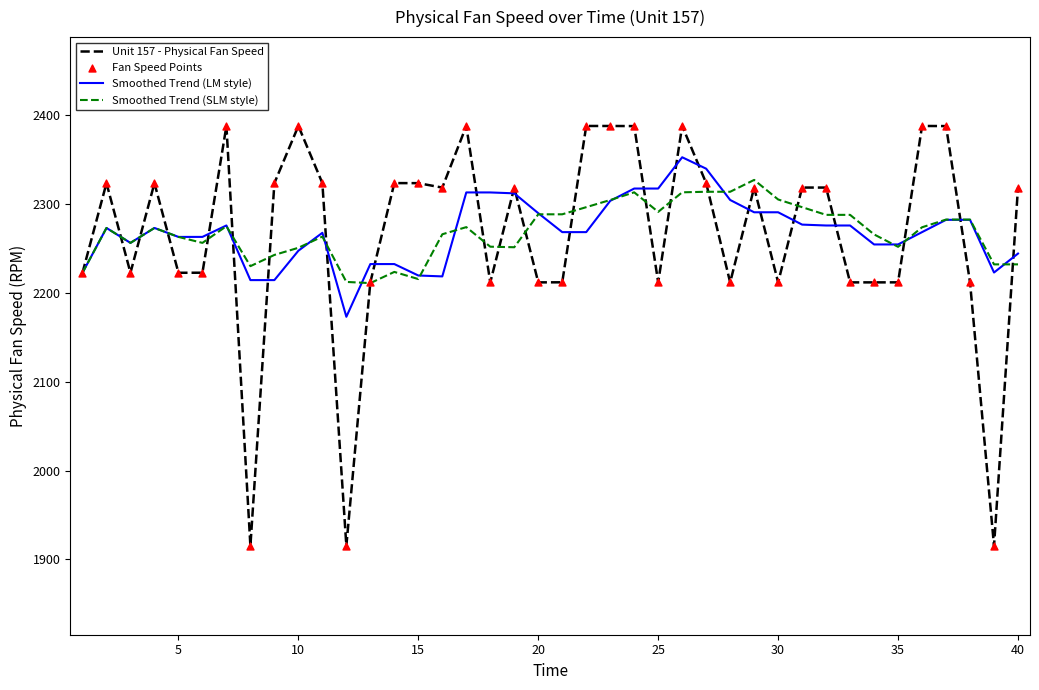

Which series has the largest range (max minus min)?

Unit 157 - Physical Fan Speed